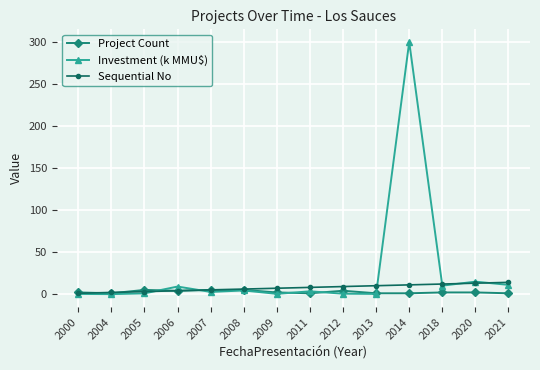

Which series has the largest total across all categories?

Investment (k MMU$)